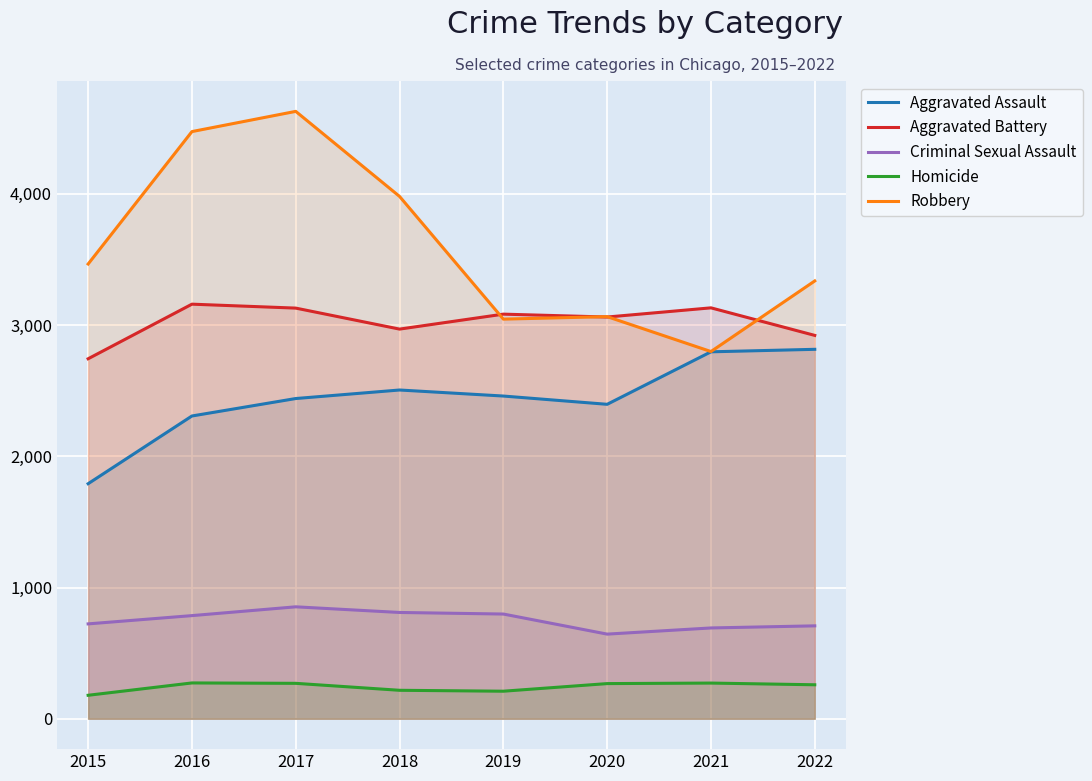

Is it true that Robbery equals 3064 at 2020?

True